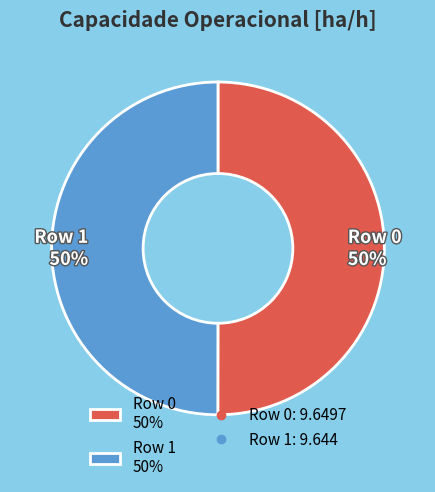

The Row 1 slice represents 36% of the pie. True or false?

False